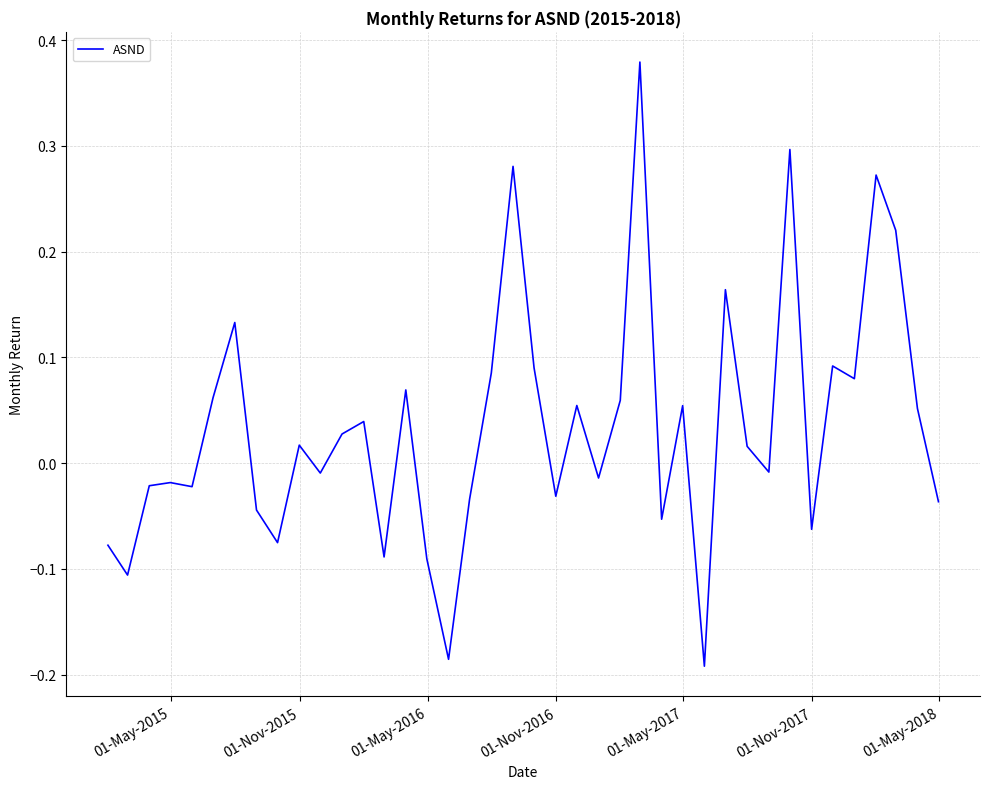

How many points are lower than both their immediate neighbors (excluding endpoints)?

13